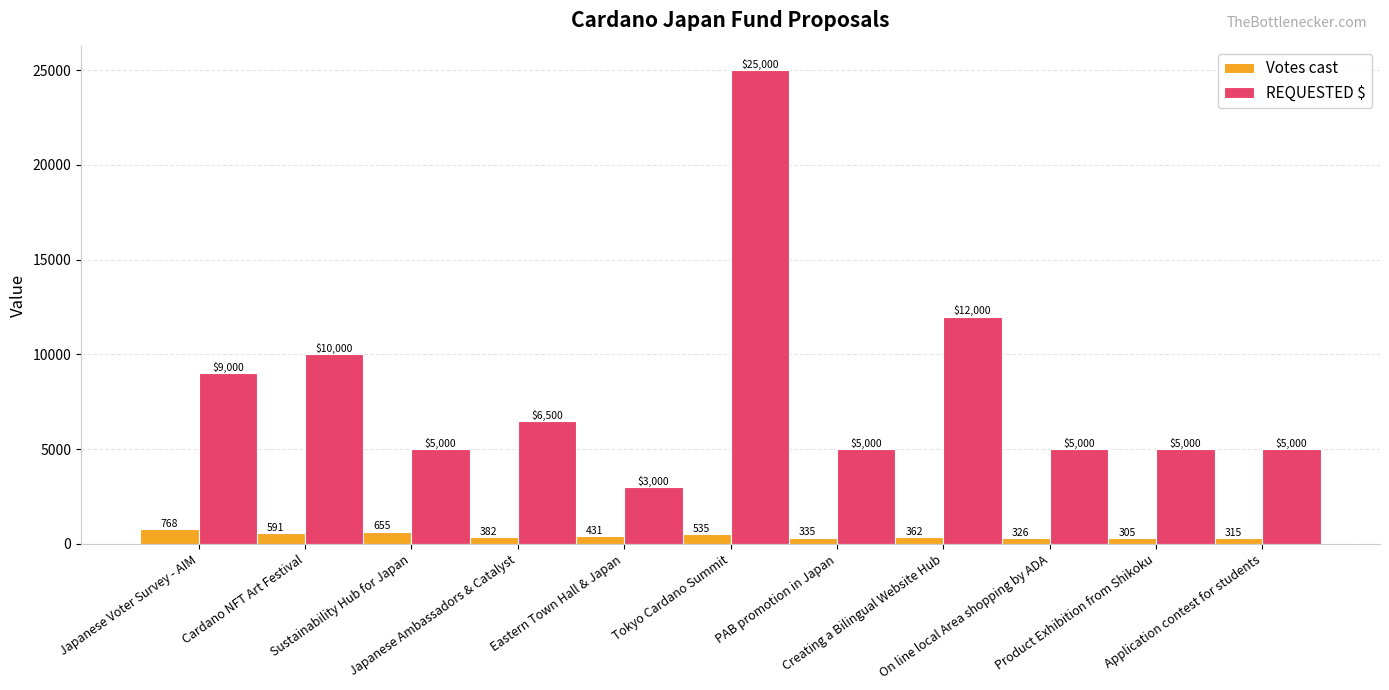

True or false: Votes cast has a value of 431 at Eastern Town Hall & Japan.

True